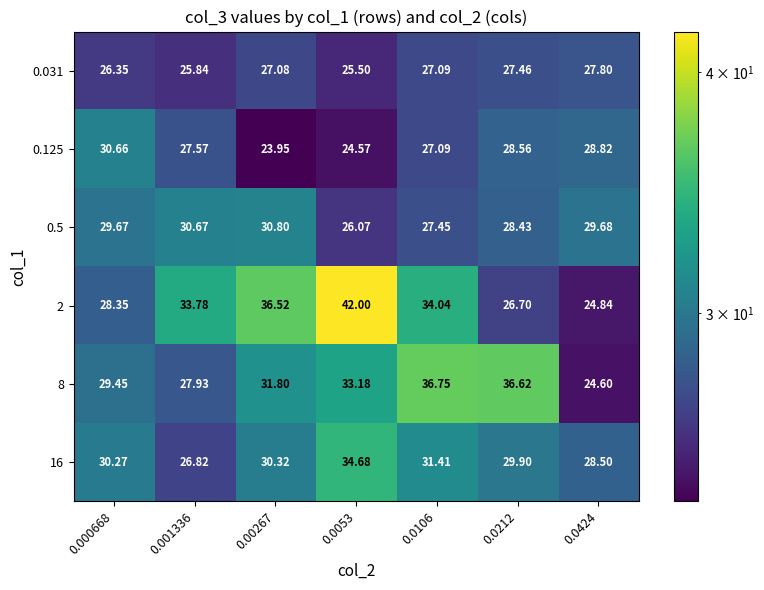

Is the value of 0.5 at 0.00267 greater than the value of 0.125 at 0.0053?

Yes